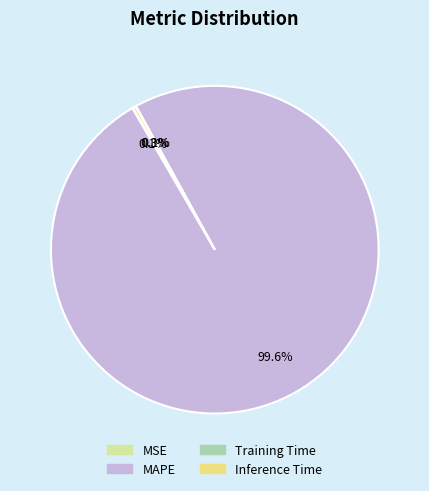

What percentage is NOT represented by Inference Time?

99.7%